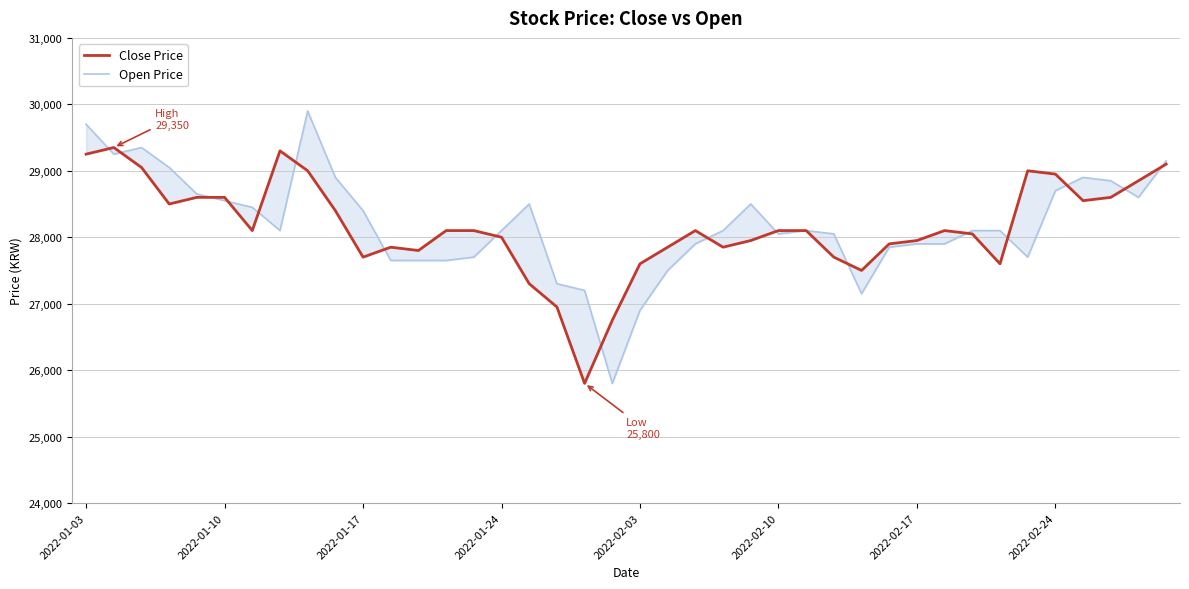

In Open Price, how many points are lower than both neighbors (excluding endpoints)?

7